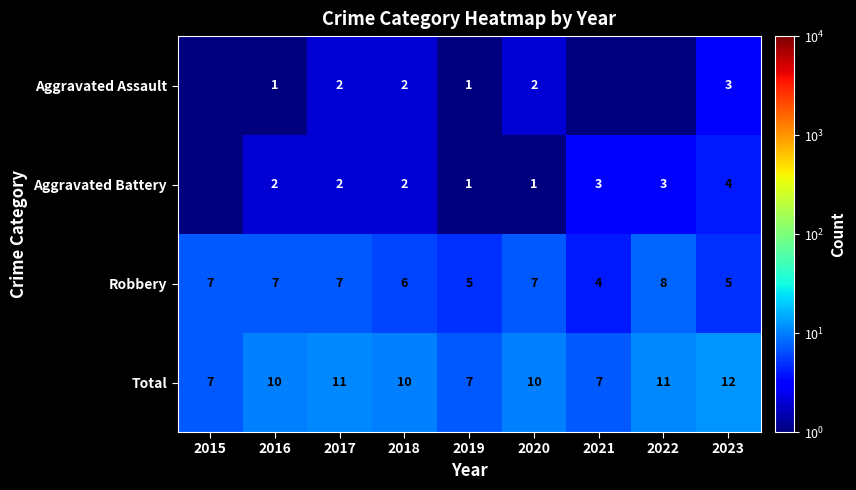

Between 2019 and 2016, which is larger?

2019